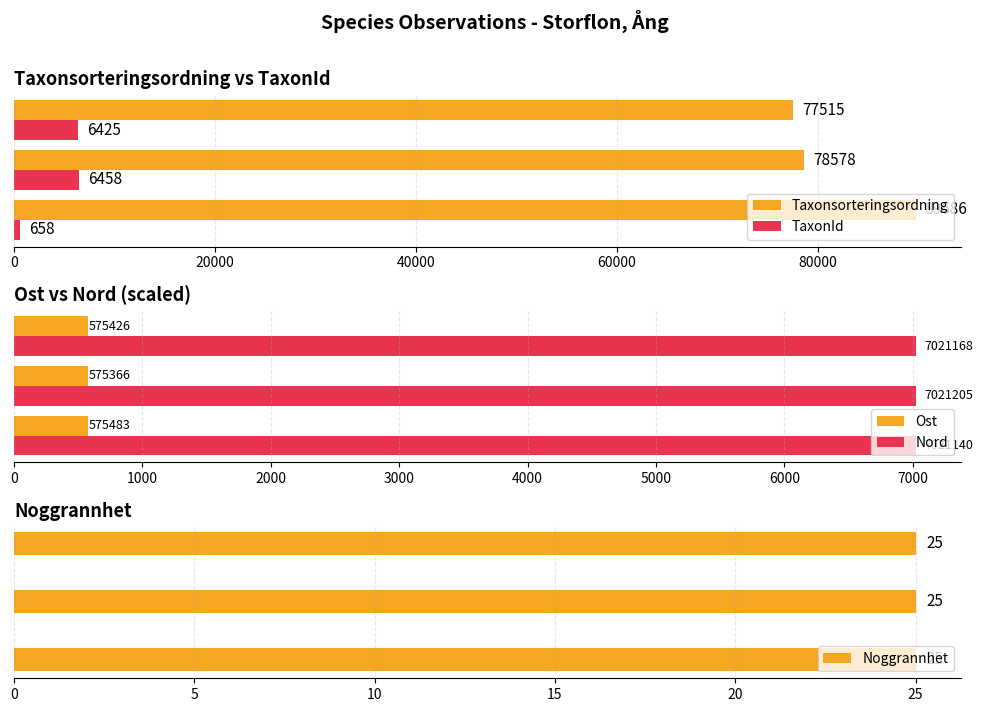

What is the average value of the Taxonsorteringsordning series?

81926